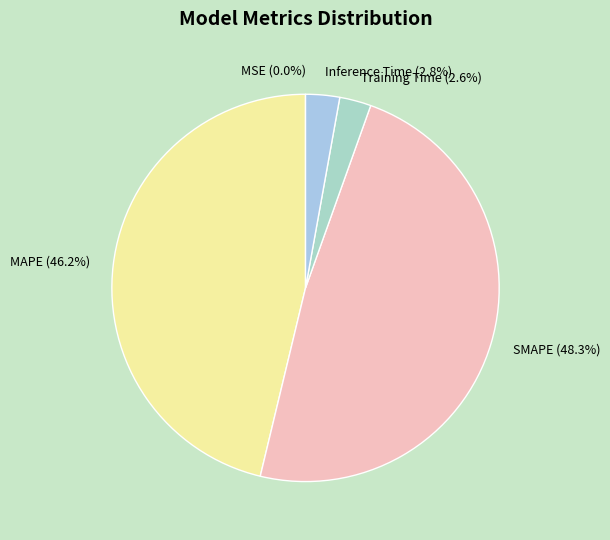

Which slice is the largest?

SMAPE